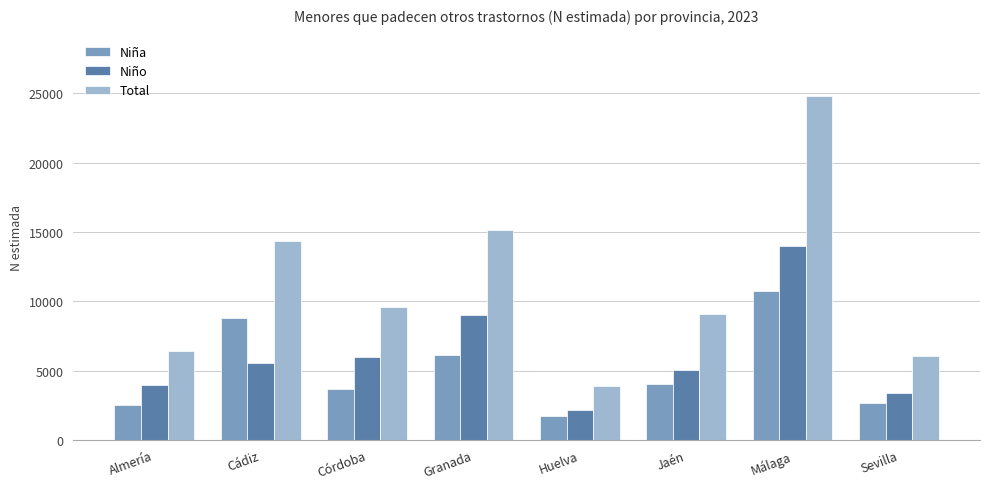

What is the total value across all series at Cádiz?

28666